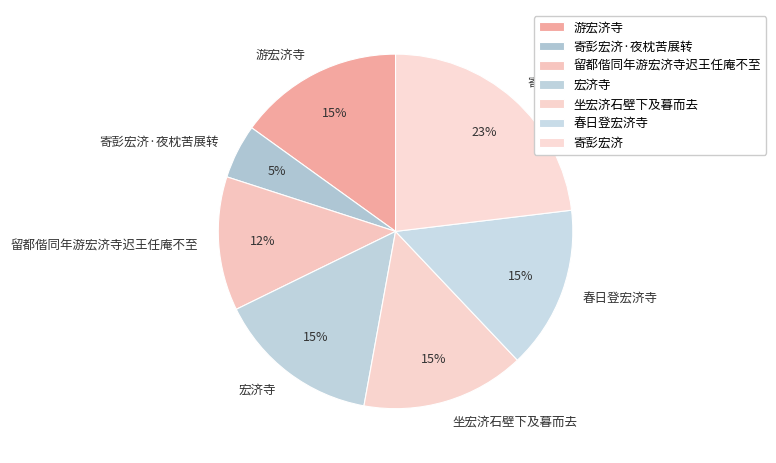

What percentage is the 宏济寺 slice, to the nearest percent?

15%